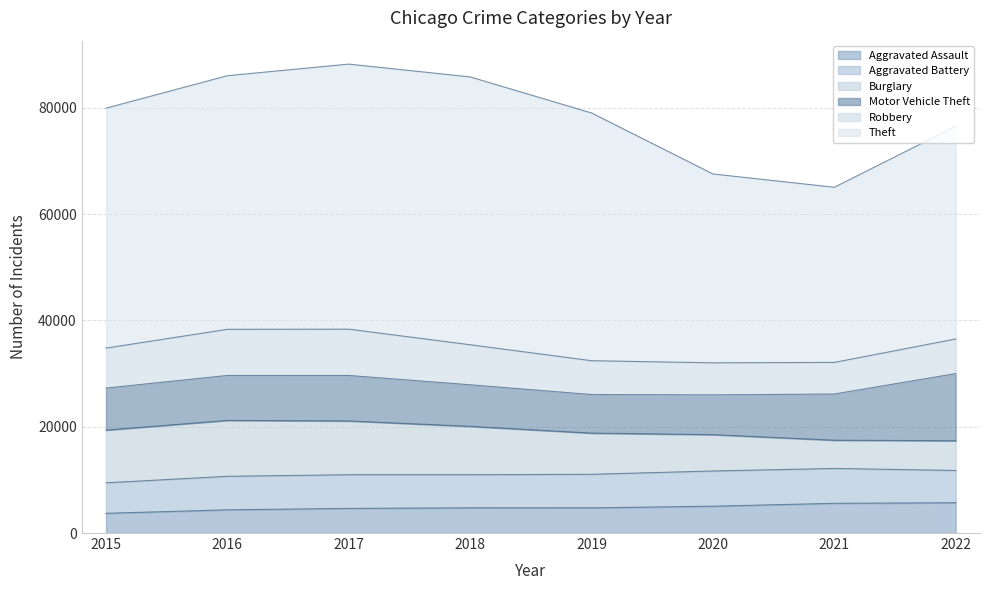

After their last crossing, which series has the higher values: Robbery or Aggravated Battery?

Robbery